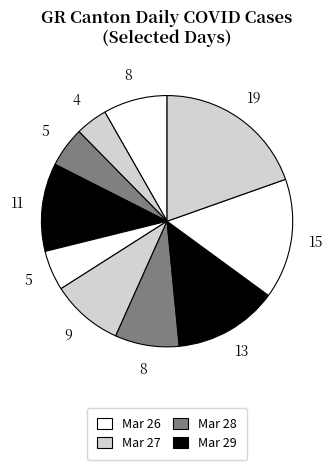

How many slices are in this pie chart?

10